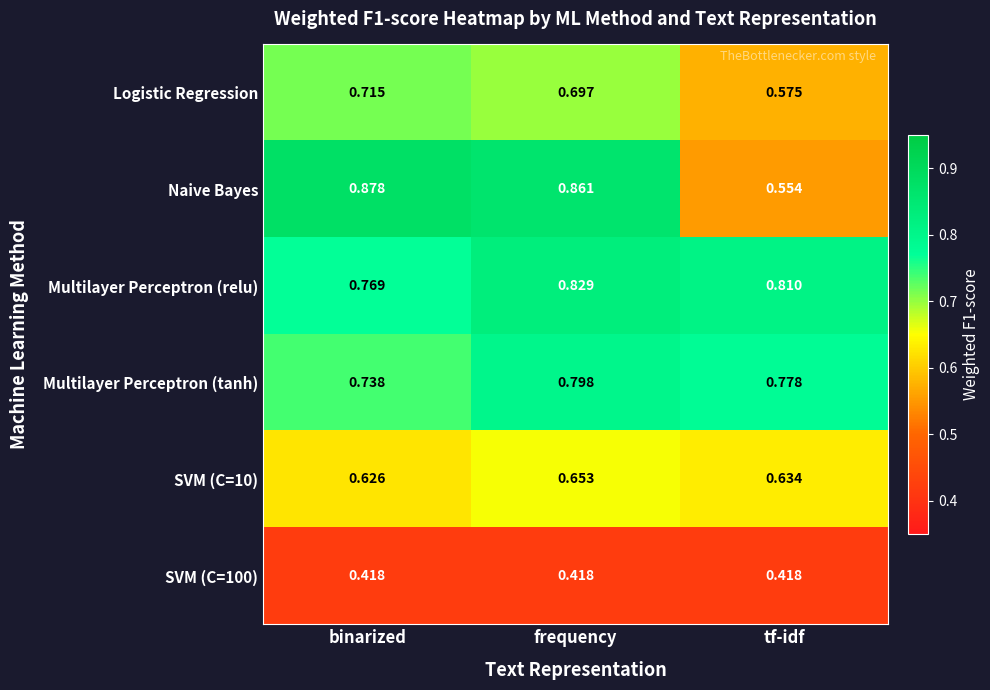

Which category has the lowest value in the Logistic Regression series?

tf-idf